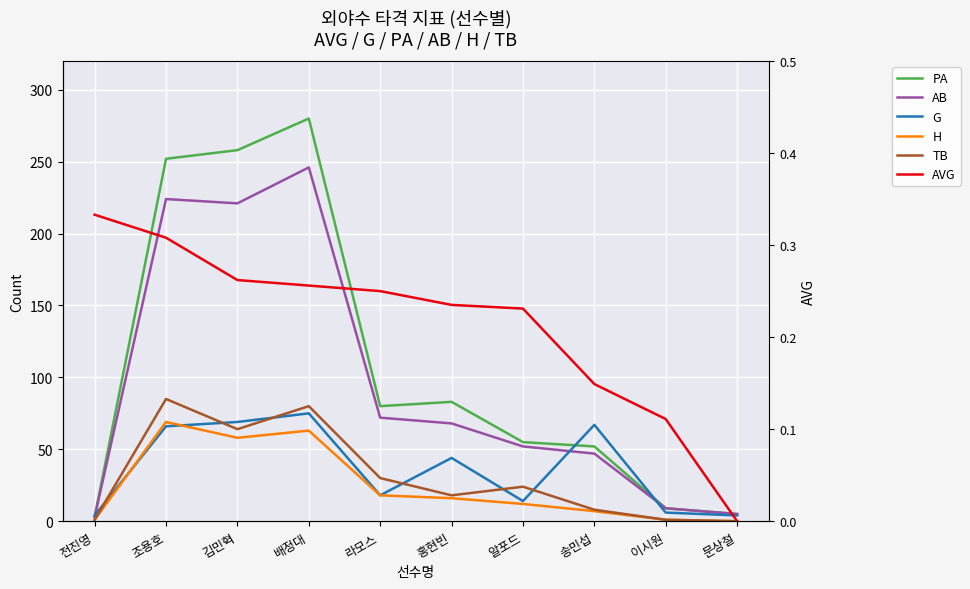

Which series has the largest total across all categories?

PA